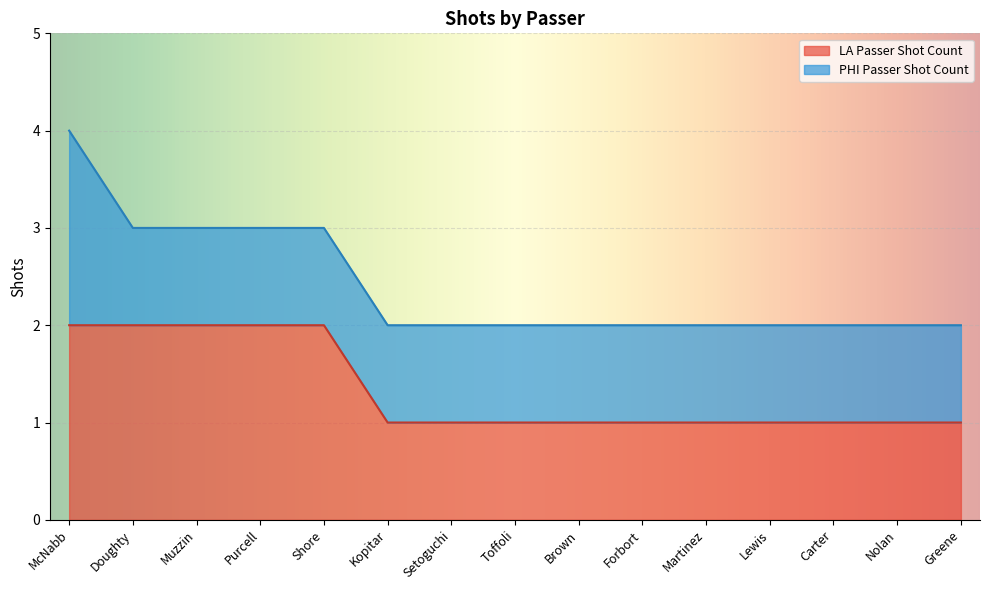

True or false: the data shows 1 at Forbort.

False